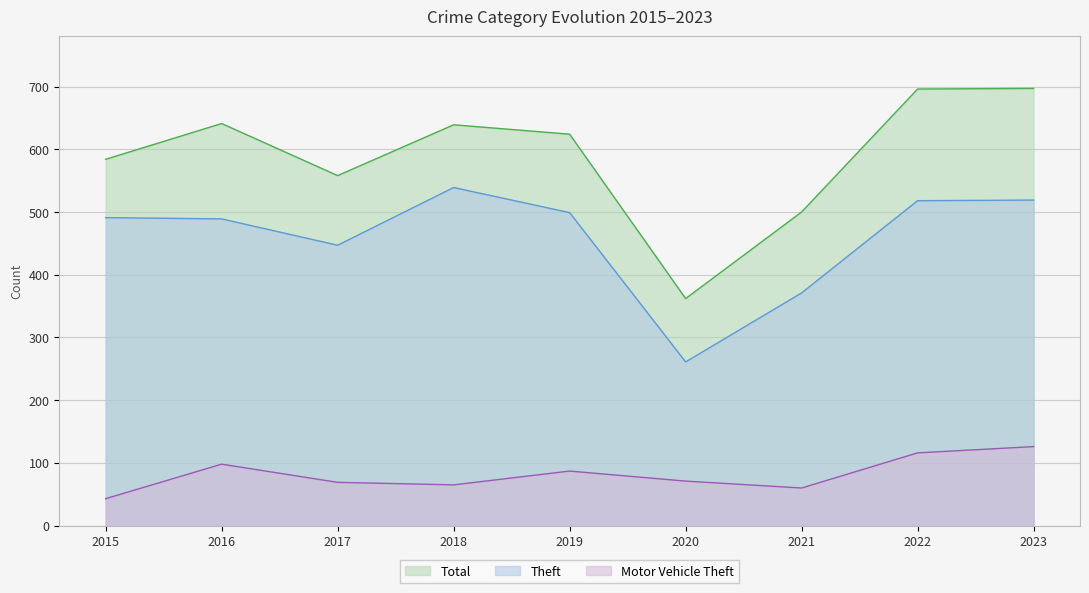

True or false: Total and Theft cross at least once.

False